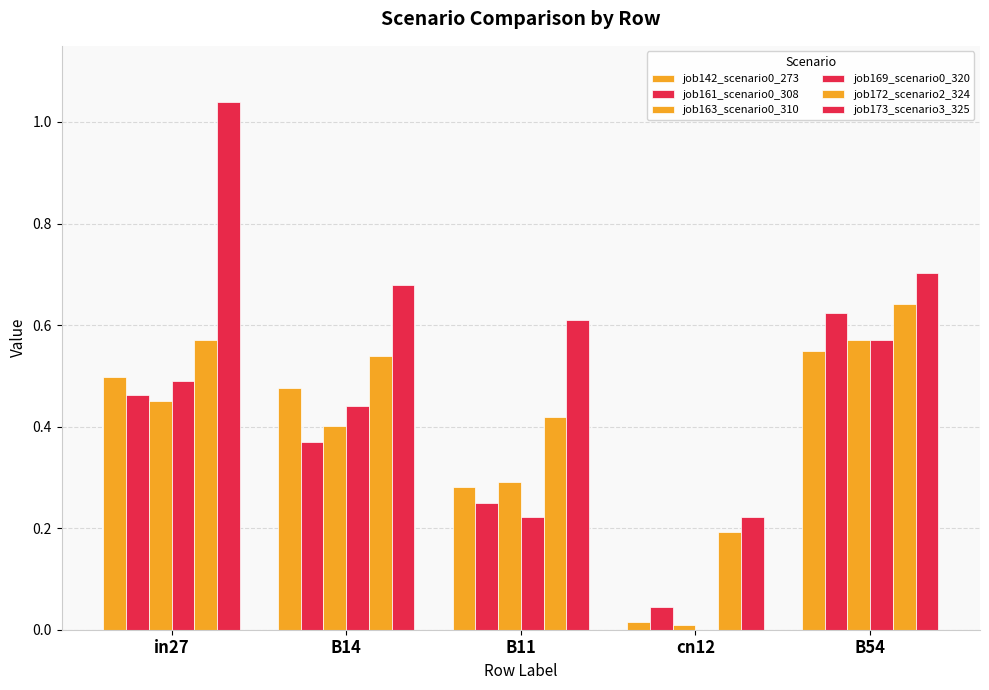

What is the sum of all job172_scenario2_324 values?

2.4